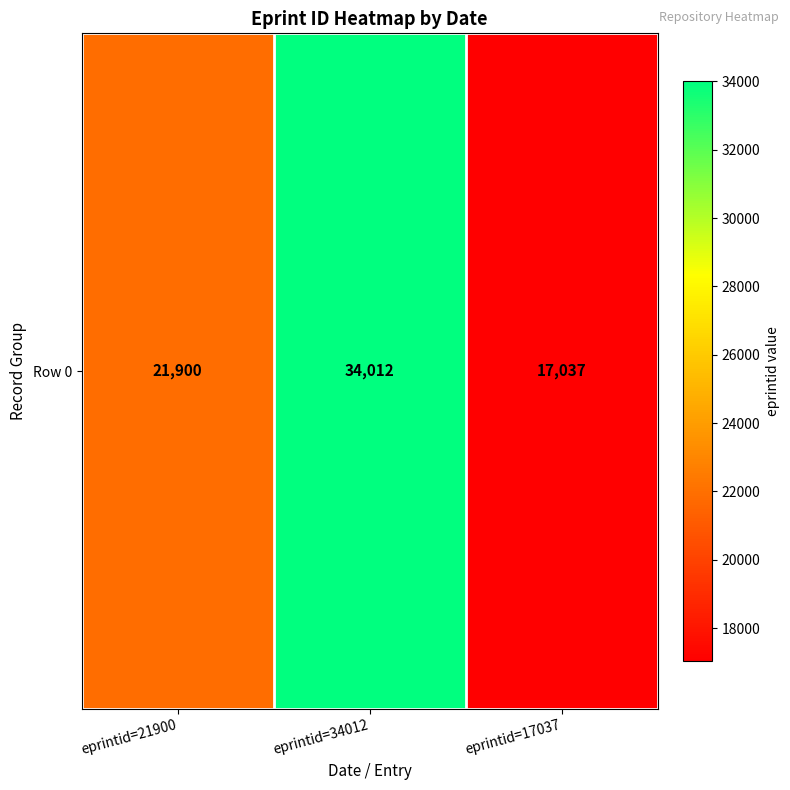

True or false: the data shows 21900 at eprintid=21900.

True